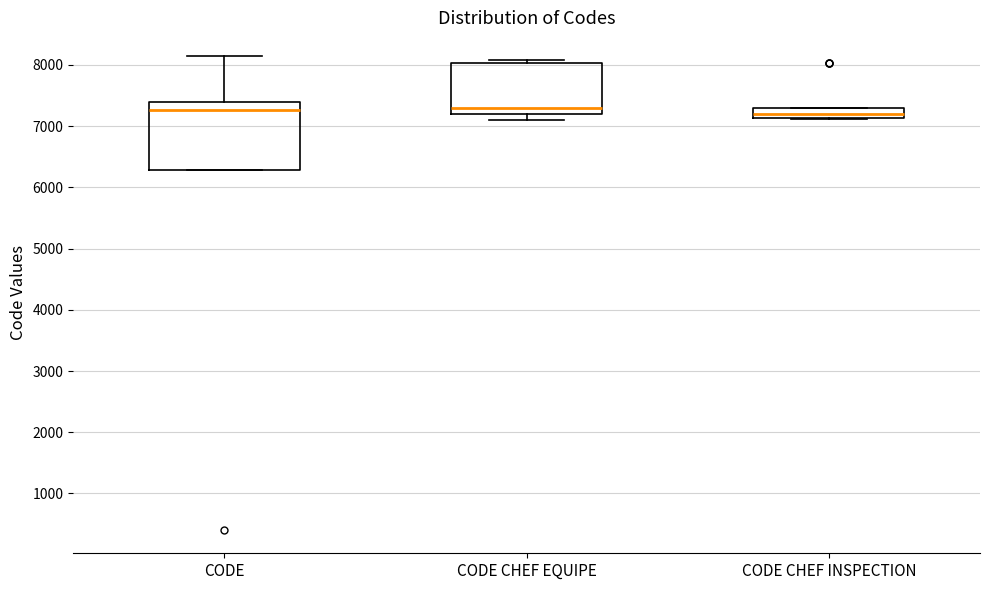

Reading left to right, read every box against the y-axis: the position of its median line, the range the box covers, and the ends of its whiskers. The values are not printed on the chart, so give them approximately, as read against the axis.

CODE: median 7300, box 6300 to 7400, whiskers 6300 to 8100
CODE CHEF EQUIPE: median 7300, box 7200 to 8000, whiskers 7100 to 8100
CODE CHEF INSPECTION: median 7200, box 7100 to 7300, whiskers 7100 to 7300